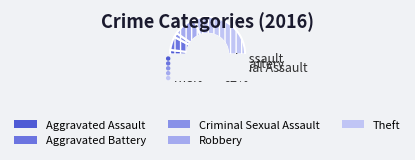

Which slice is the largest?

Theft